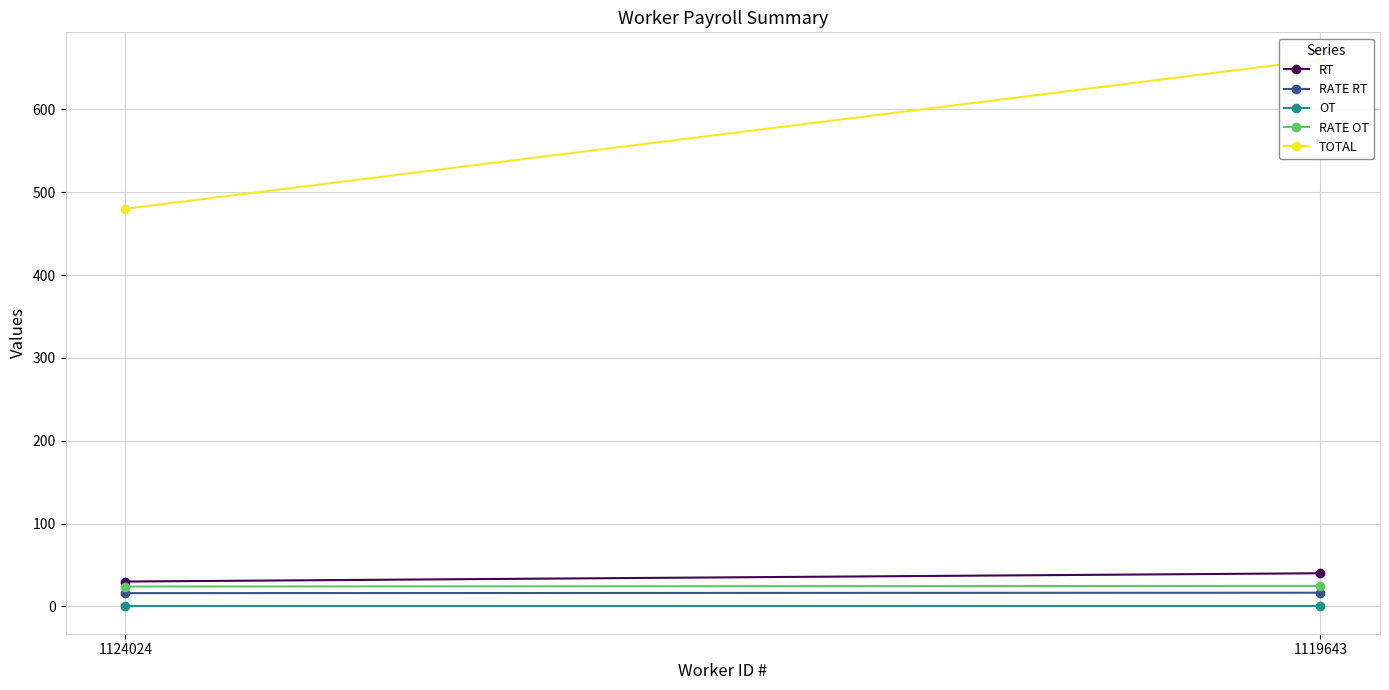

Reading left to right, transcribe all the data shown in this chart.

RT: 30.0	40.0
RATE RT: 16.0	16.5
OT: 0.0	0.0
RATE OT: 24.0	24.8
TOTAL: 480.0	660.0